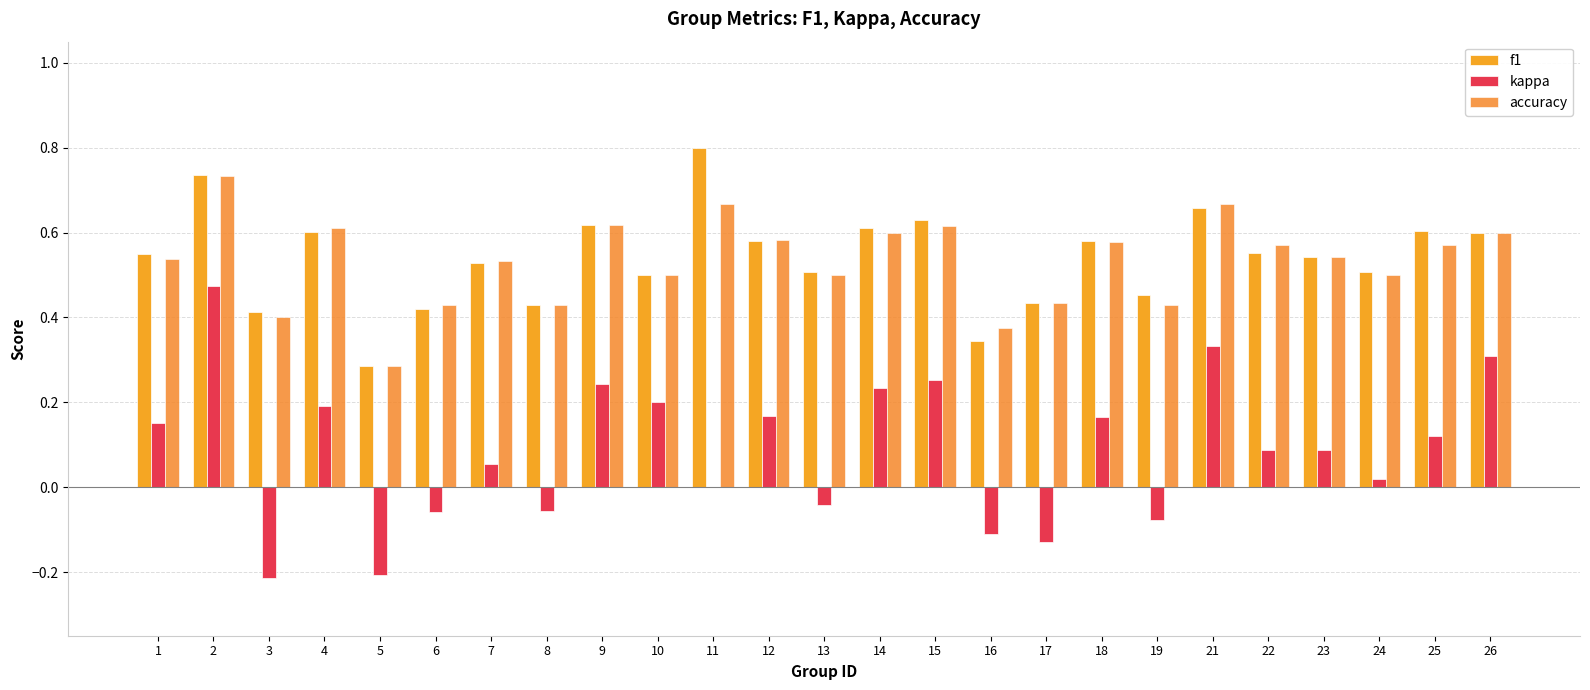

At which category does the chart reach its minimum across all series?

3